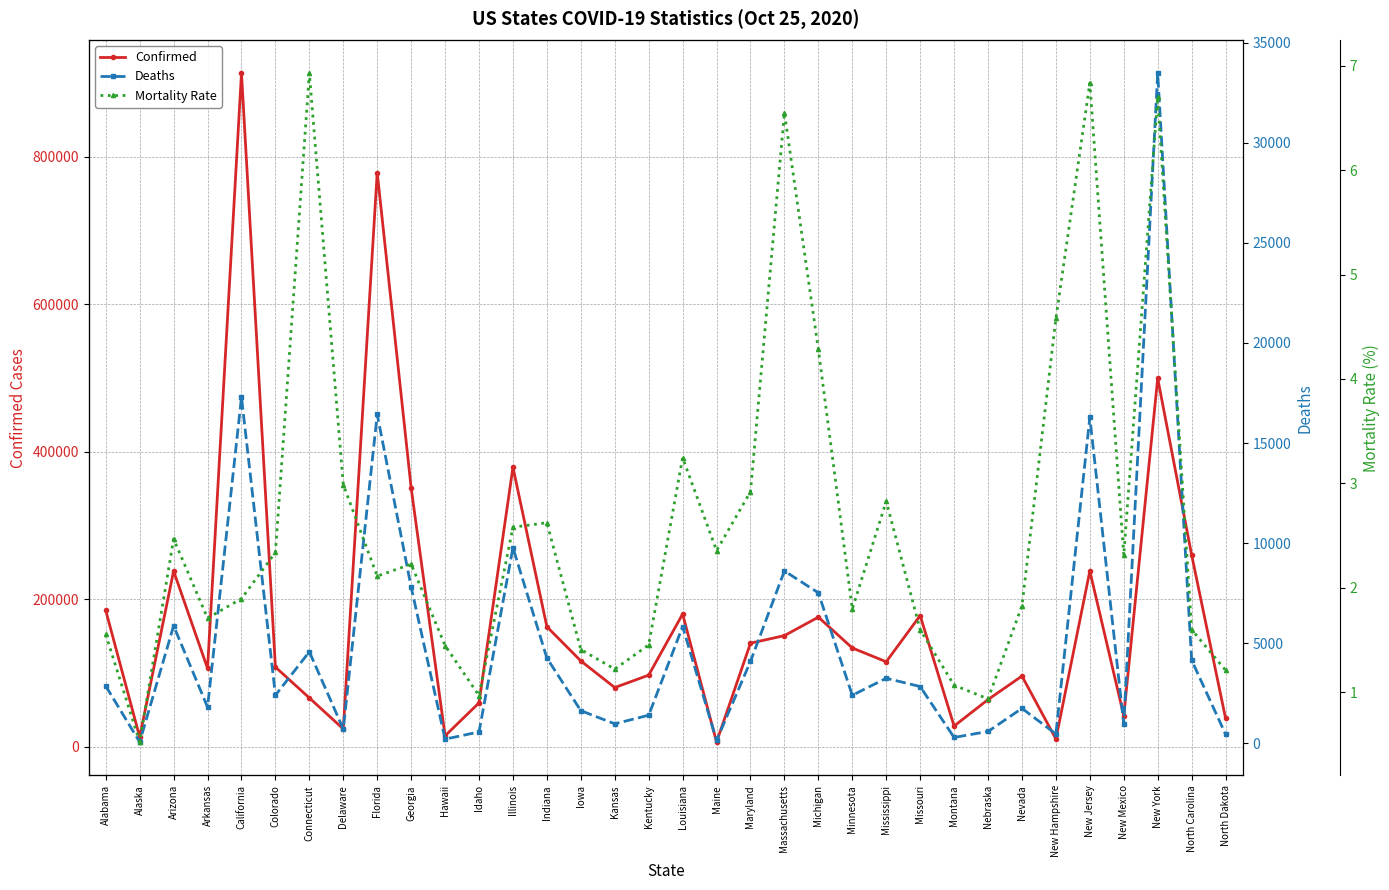

What is the sum of the Mortality Rate values at Montana and California?

3.0